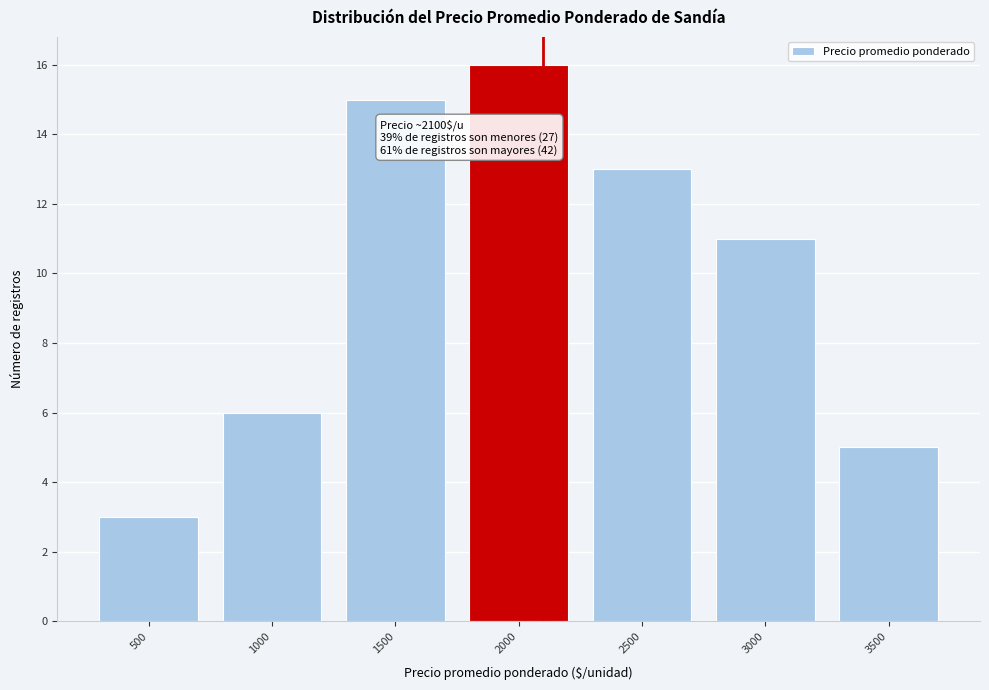

Reading left to right, list all the values displayed in this chart.

3	6	15	16	13	11	5